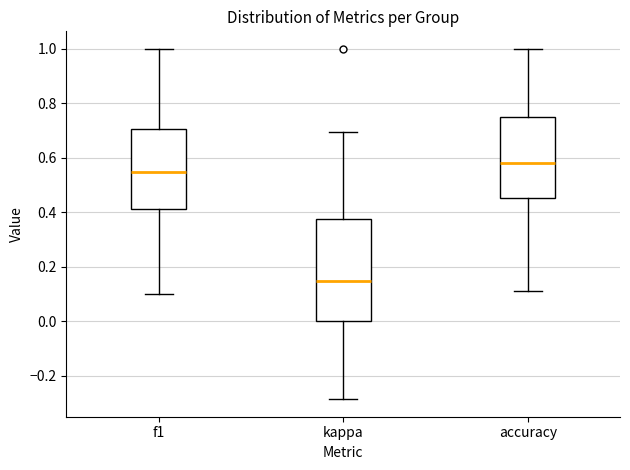

Which box has the highest median line?

accuracy